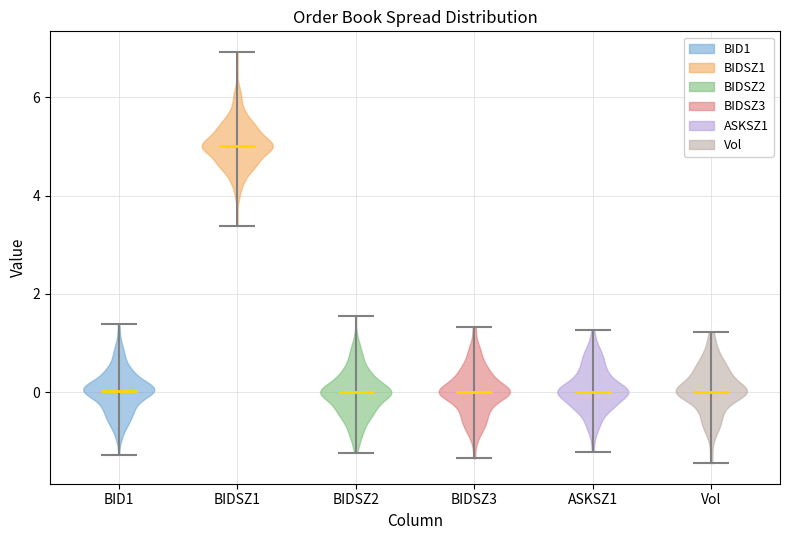

Where does the median line of the violin for ASKSZ1 sit on the y-axis? The values are not printed on the chart, so give them approximately, as read against the axis.

0.0